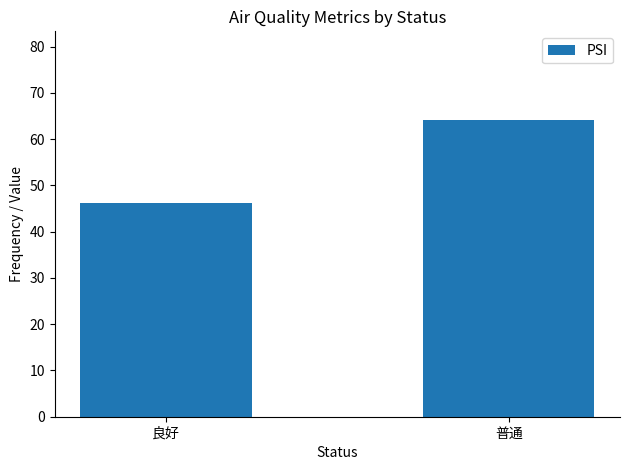

Which has a higher value, 普通 or 良好?

普通